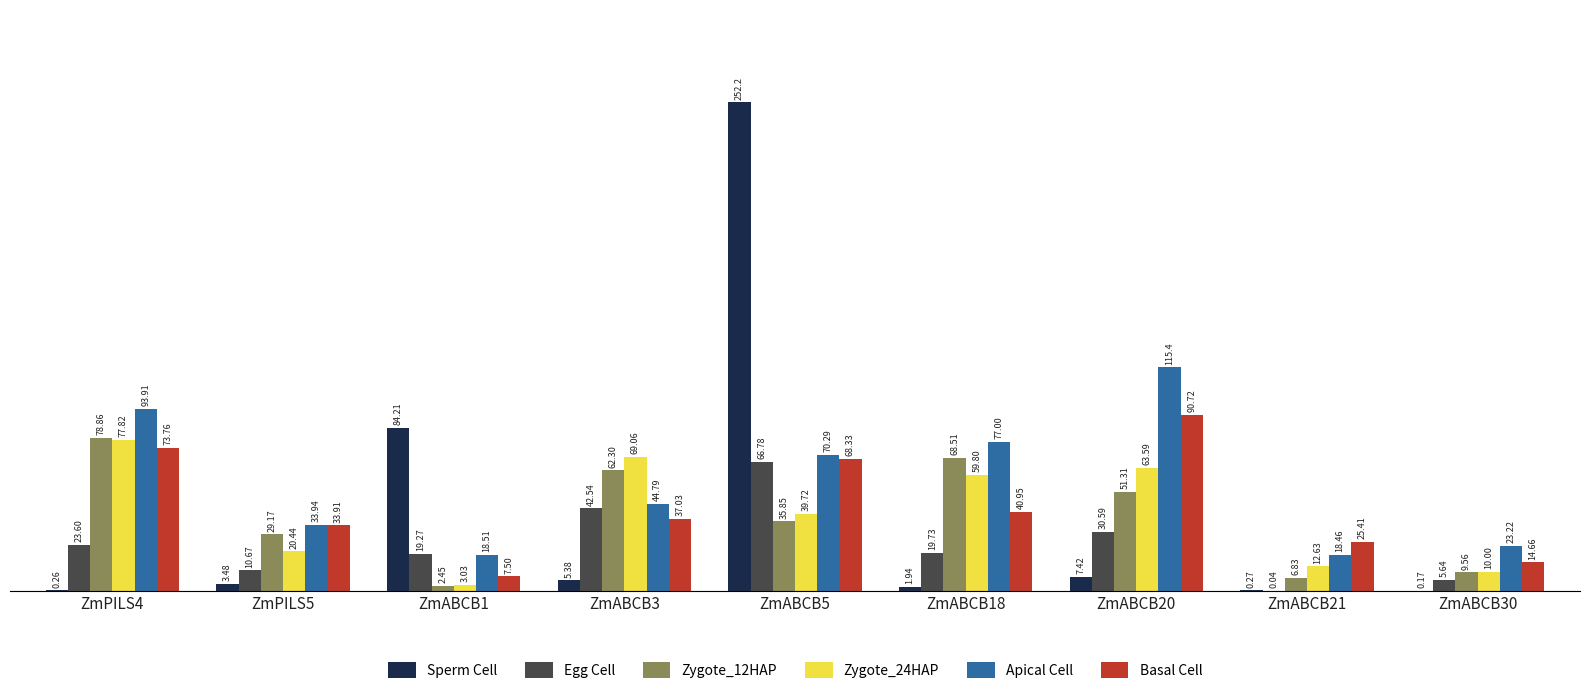

Which series changed the most between ZmPILS5 and ZmABCB3?

Zygote_24HAP